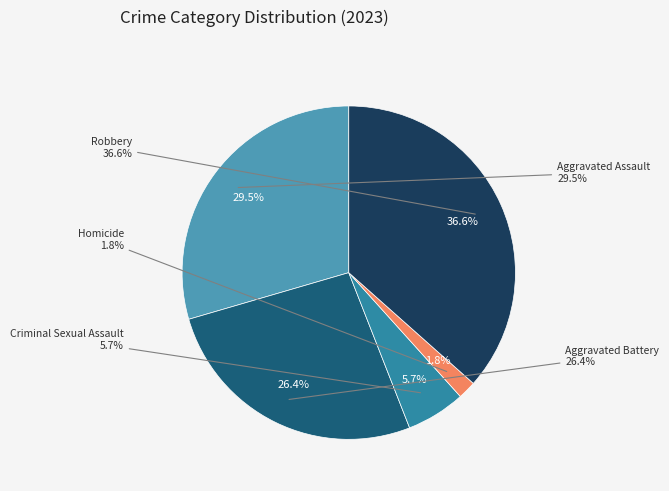

Is it true that Homicide is 2% of the pie?

True